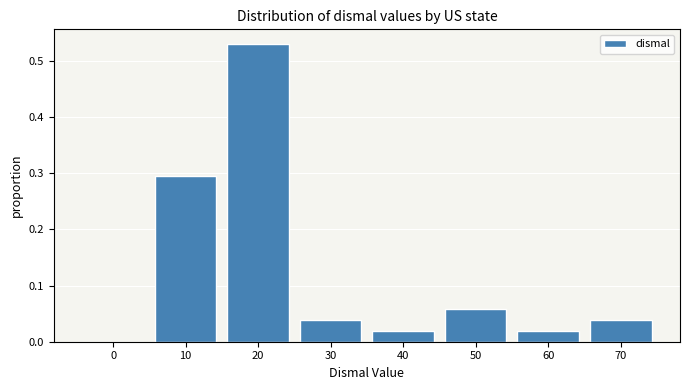

What is the sum of all values?

1.0